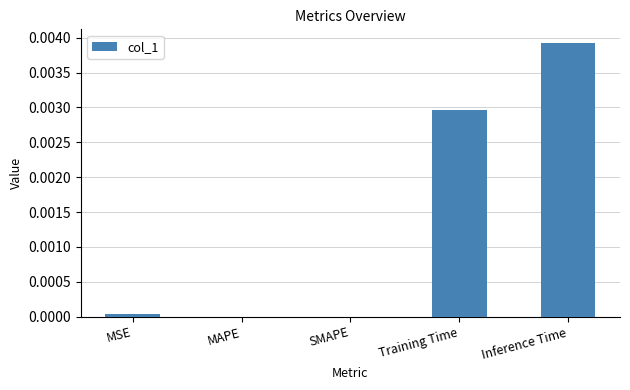

The chart shows a value of 0.0 at MAPE. True or false?

True